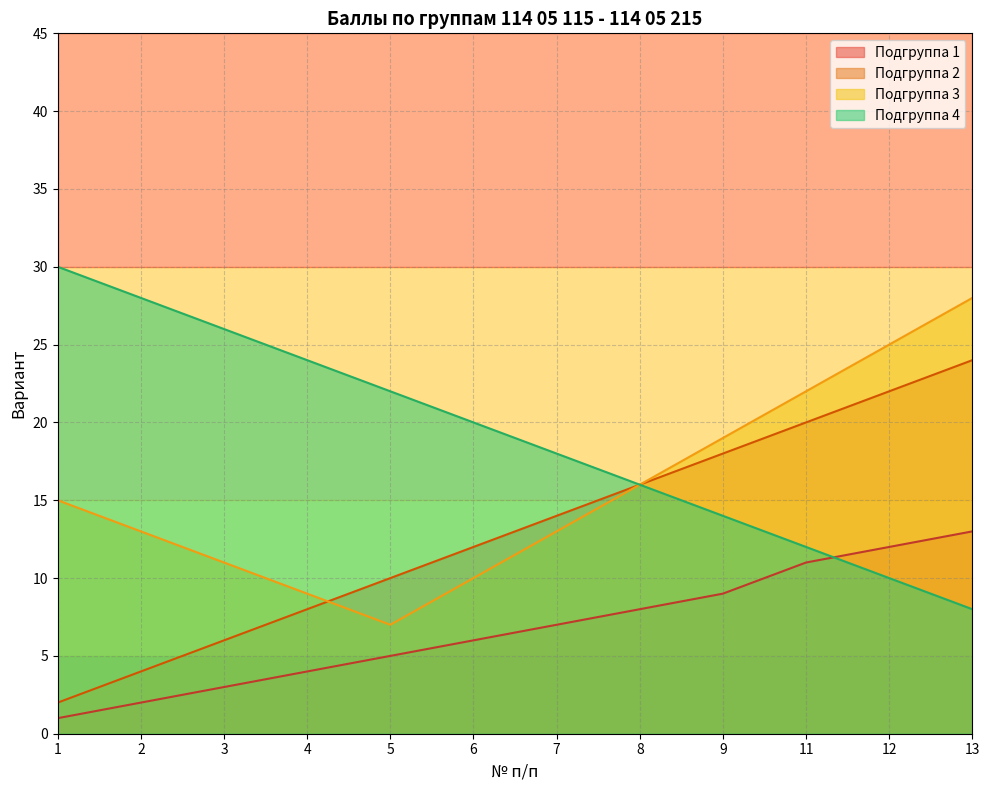

What is the maximum value shown in the chart?

30